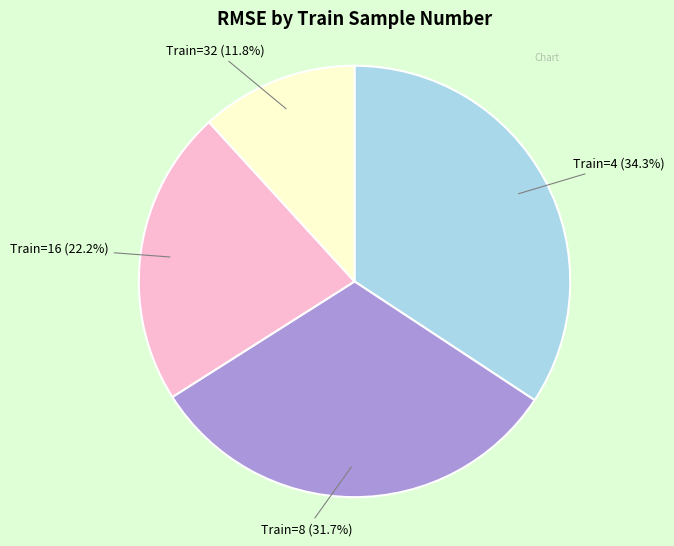

Is Train=16 (22.2%) the majority of the pie?

No